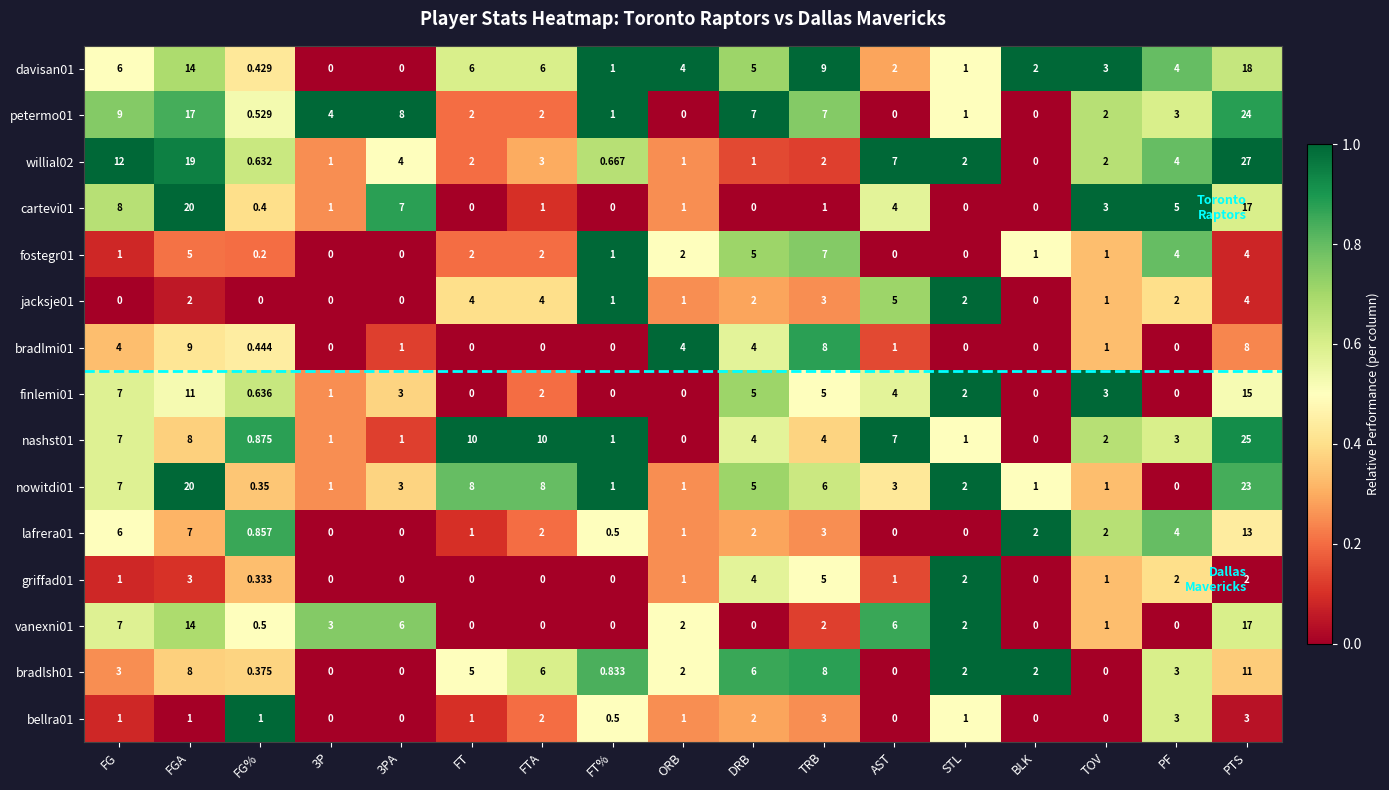

At which label is willial02 closest to 13?

FG